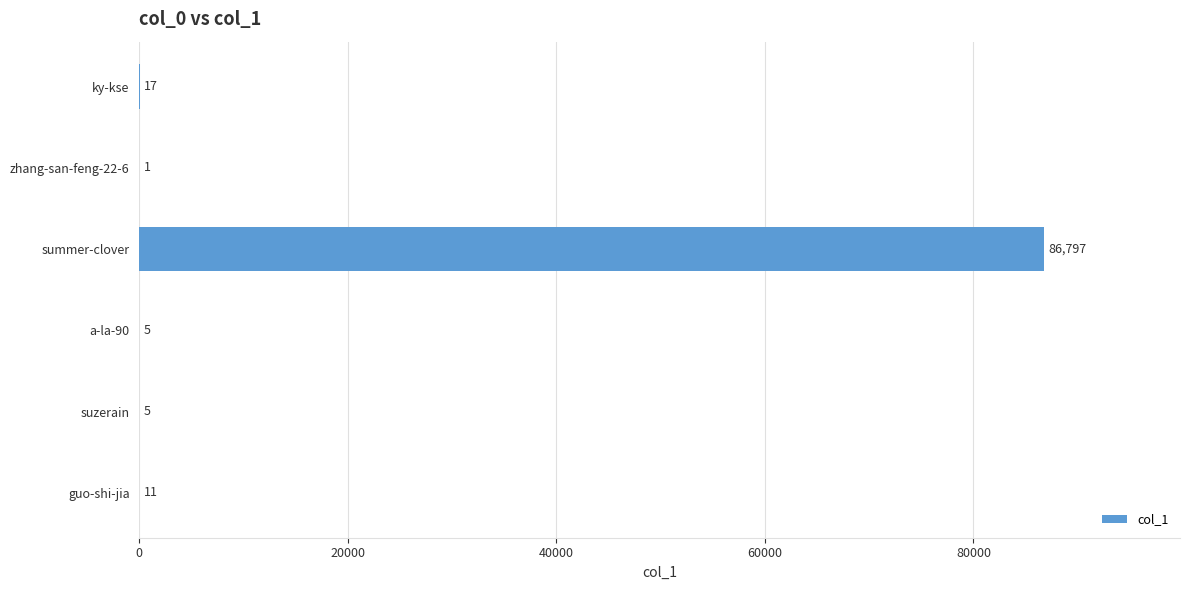

How many distinct data groups are displayed?

1